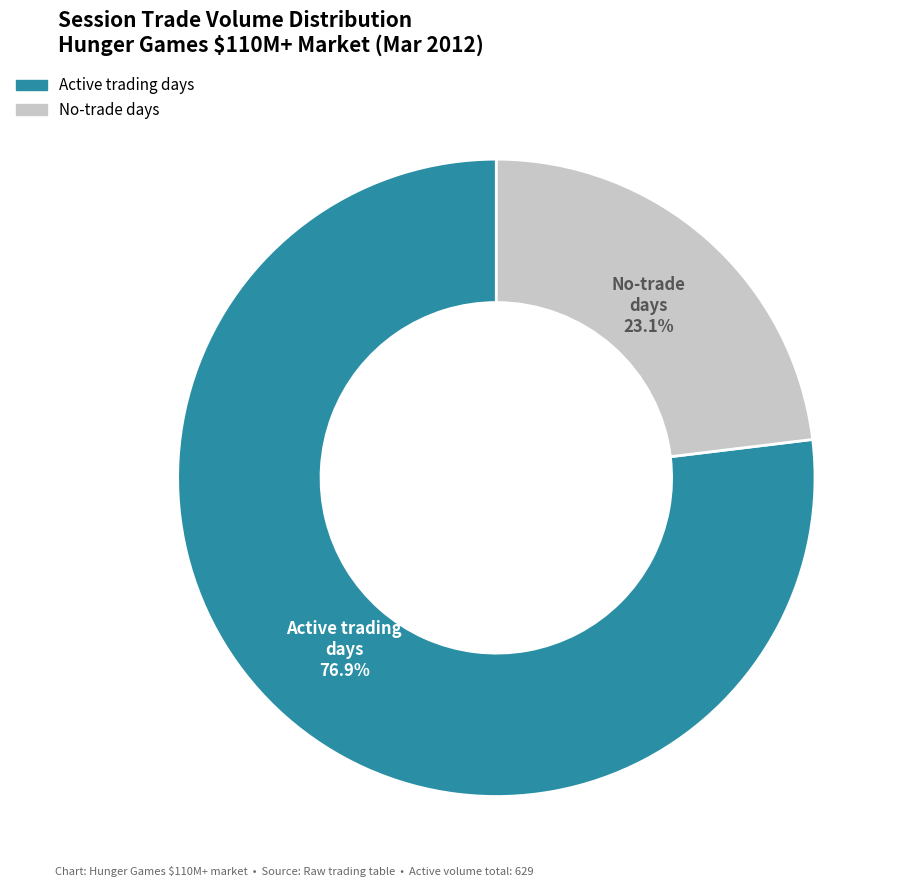

Rank the categories by value from highest to lowest.

Active trading days, No-trade days